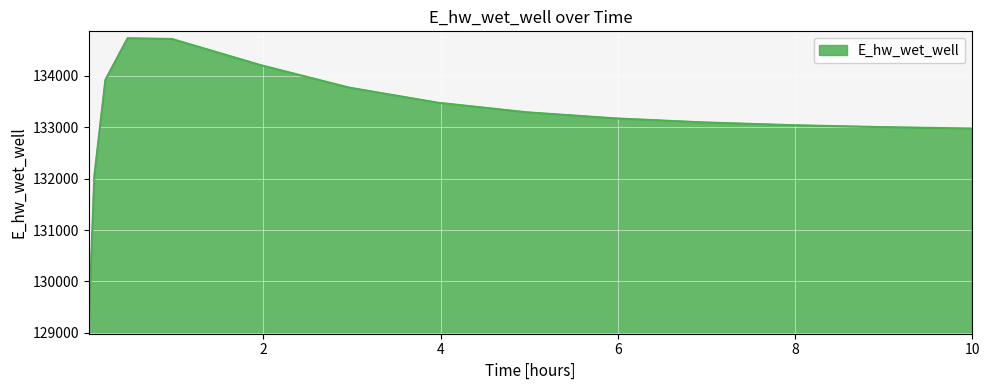

What is the smallest value displayed?

129110.0